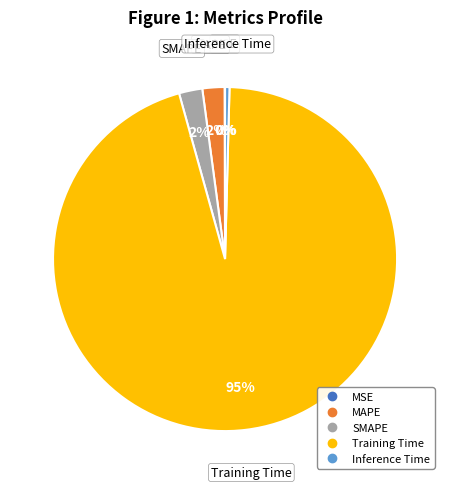

The SMAPE slice represents 2% of the pie. True or false?

True